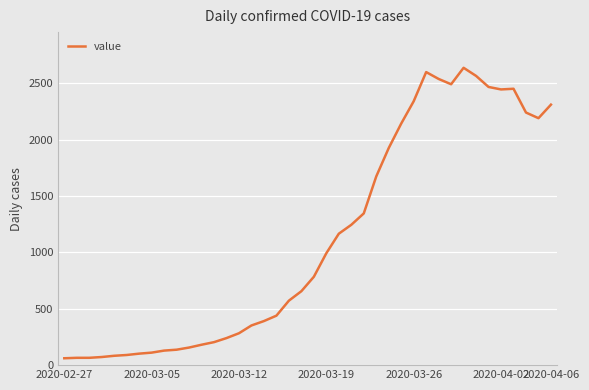

What is the maximum value shown in the chart?

2638